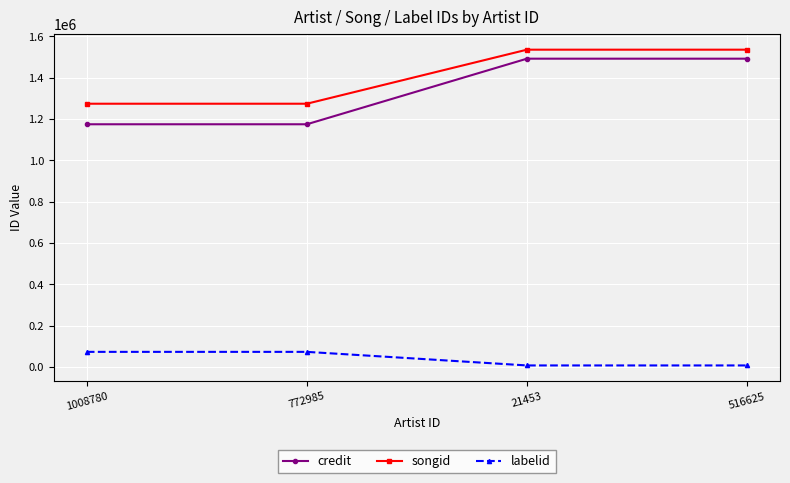

Which series has the largest range (max minus min)?

credit